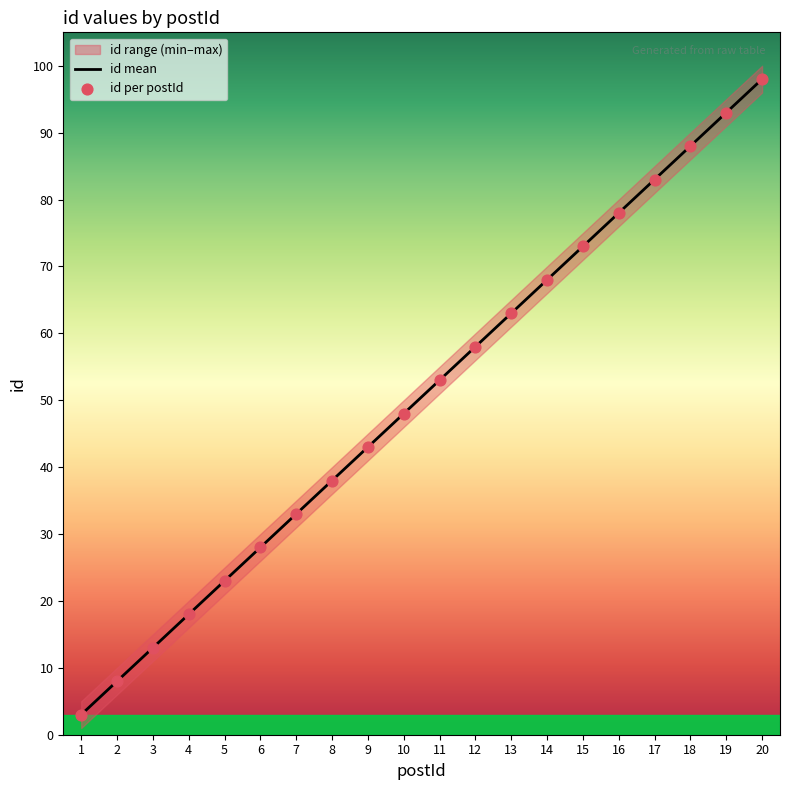

Which series contains the lowest Y value?

id mean